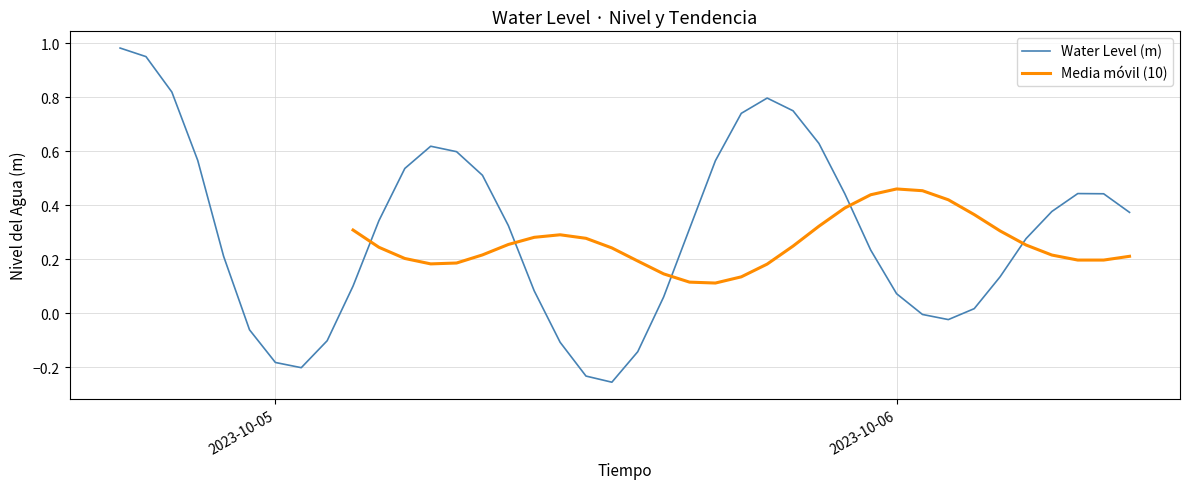

The chart shows a value of -0.1 at 2023-10-05 02:00:00. True or false?

True